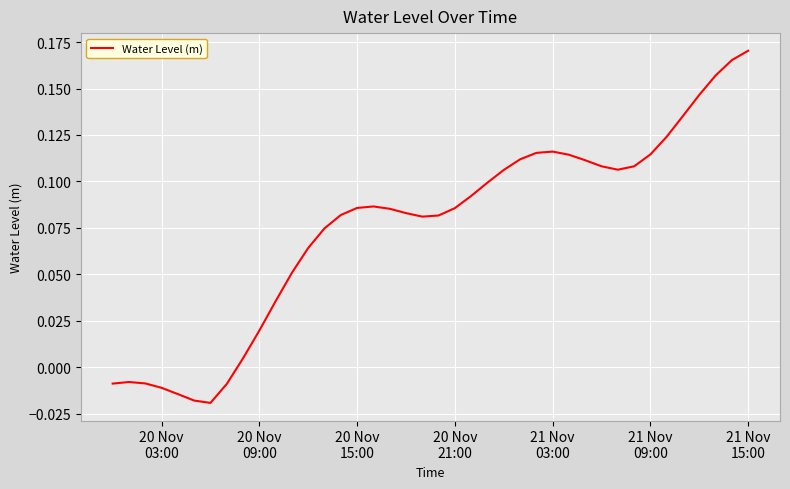

At which category does the chart reach its peak across all series?

21 Nov
15:00